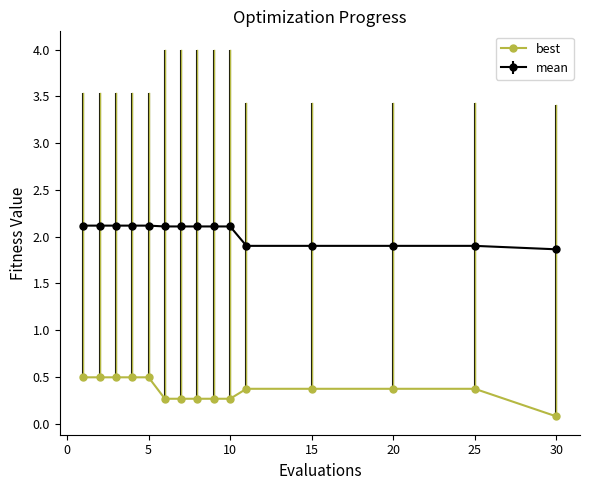

What is the average value of the mean series?

2.0